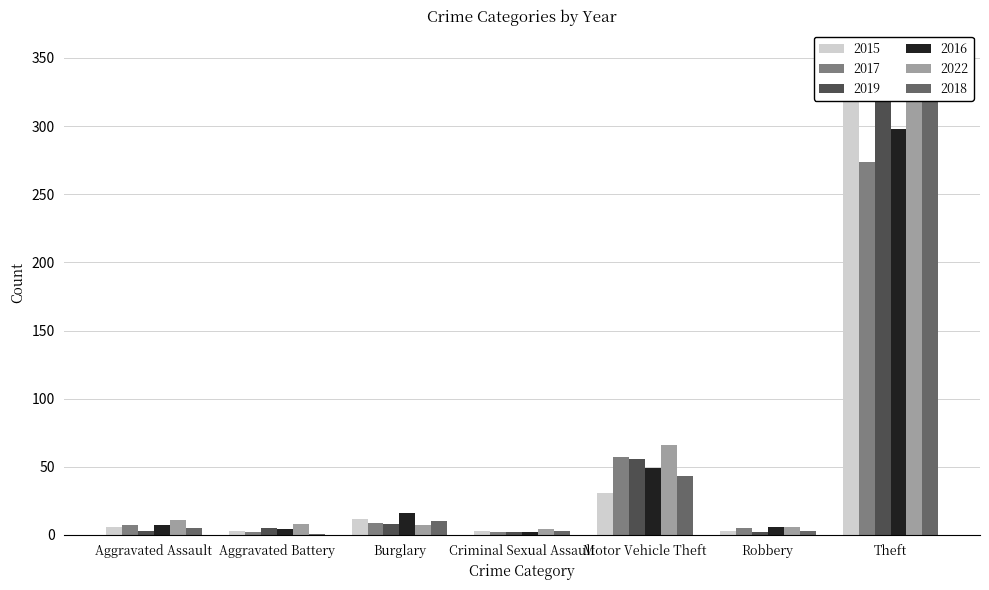

Is it true that 2015 equals 3 at Criminal Sexual Assault?

True